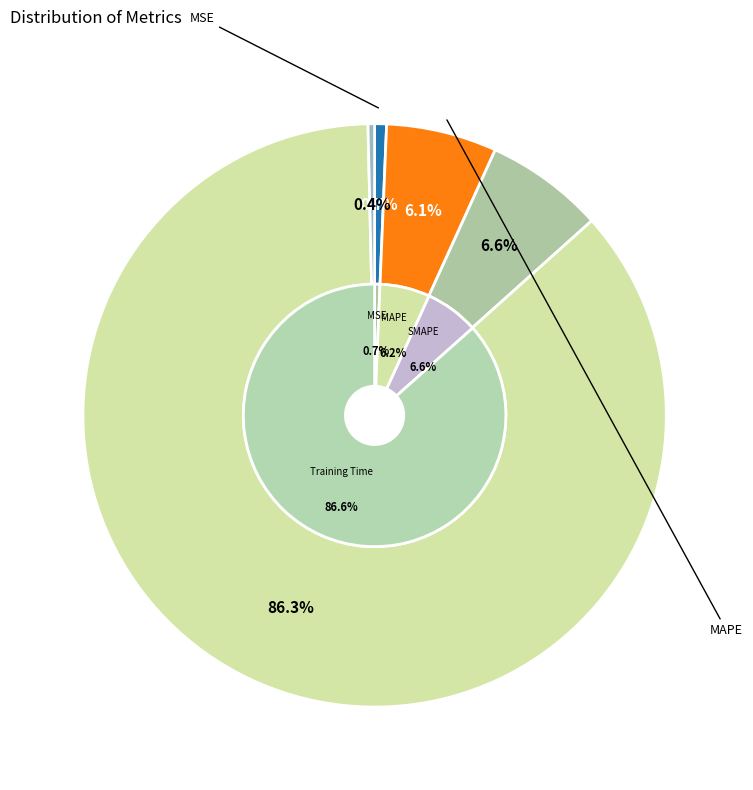

To the nearest percent, what is the combined percentage of SMAPE and Inference Time?

7%